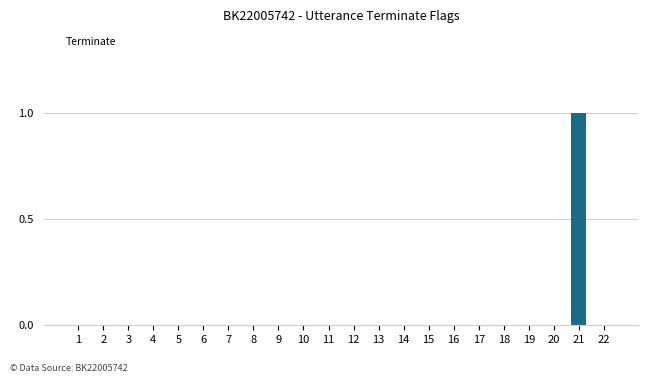

Reading right to left, what are all the values shown in this chart?

0	1	0	0	0	0	0	0	0	0	0	0	0	0	0	0	0	0	0	0	0	0